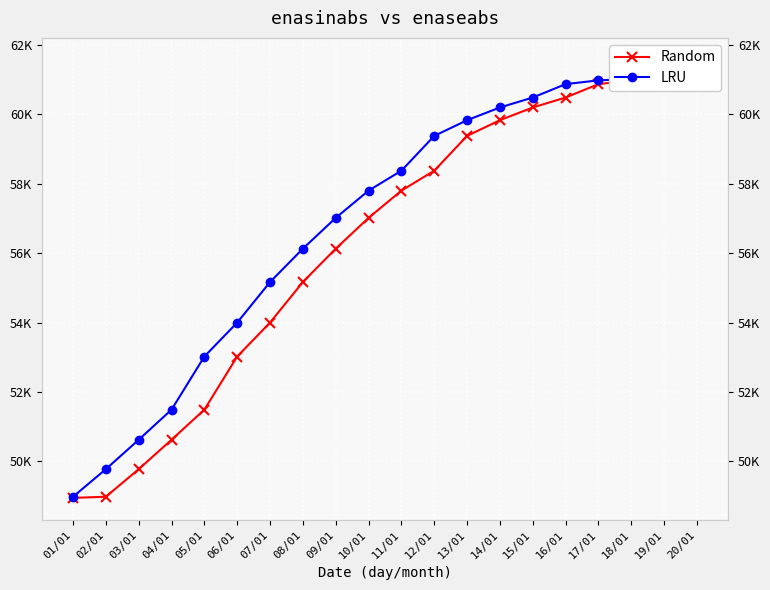

What is the difference between the LRU values at 17/01 and 20/01?

592